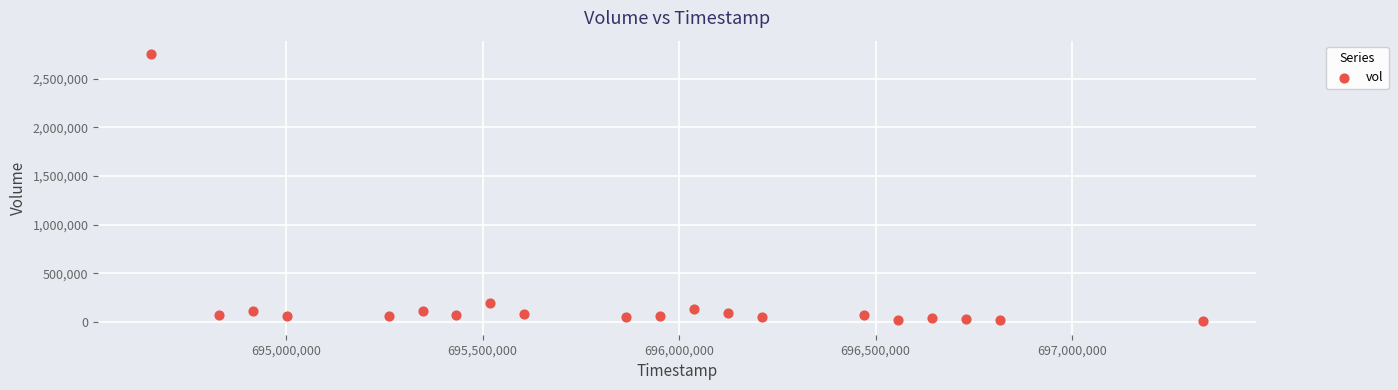

What Y value in the scatter plot is closest to 1379000?

193000